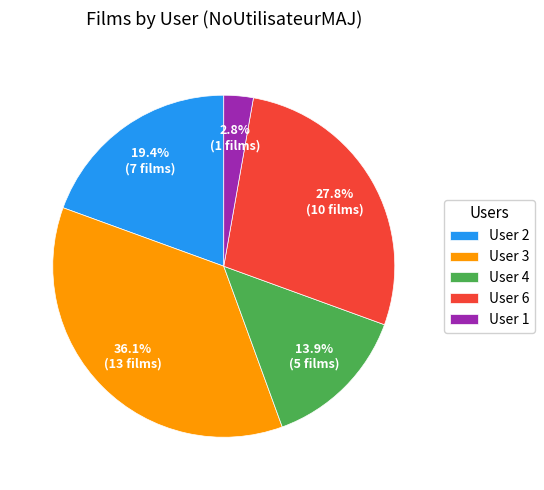

Combined, do User 6 and User 4 account for over 50%?

No